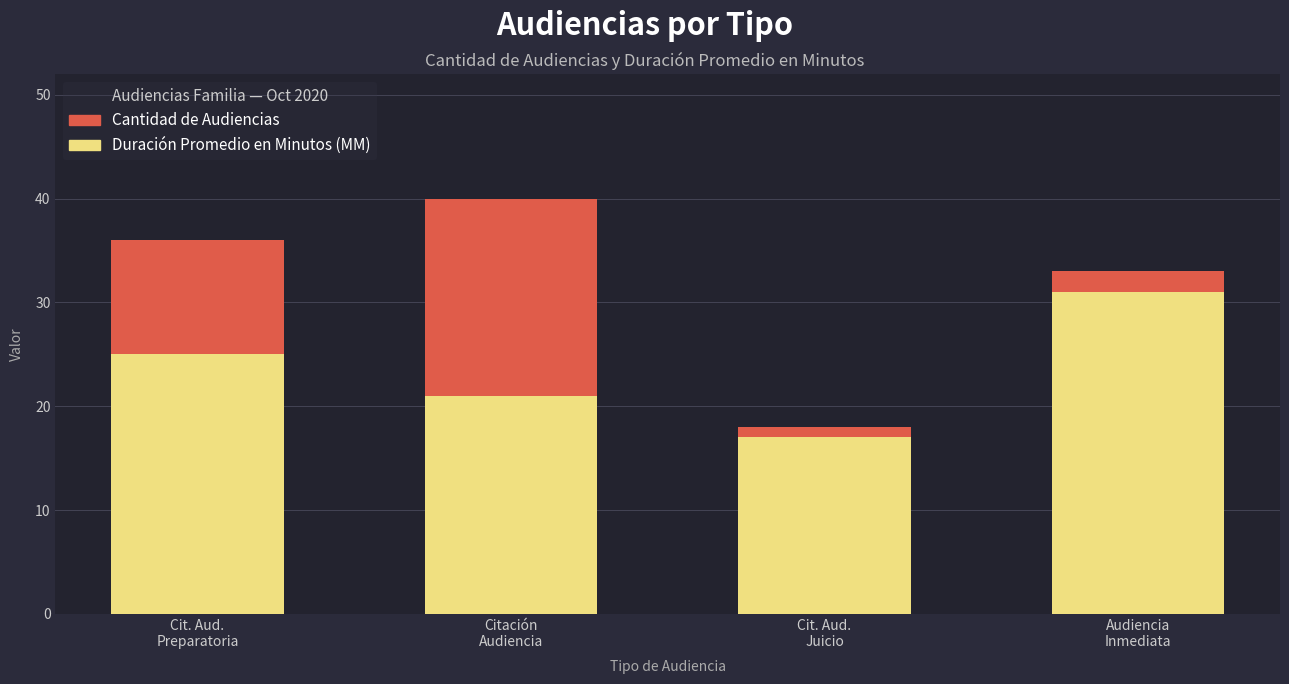

What is the average value of the Duración Promedio en Minutos (MM) series?

24